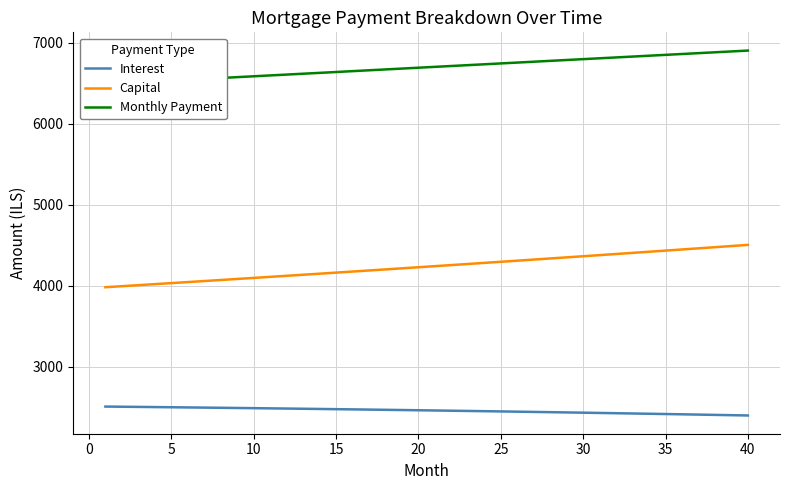

List the series in order of their overall mean, lowest first.

Interest, Capital, Monthly Payment